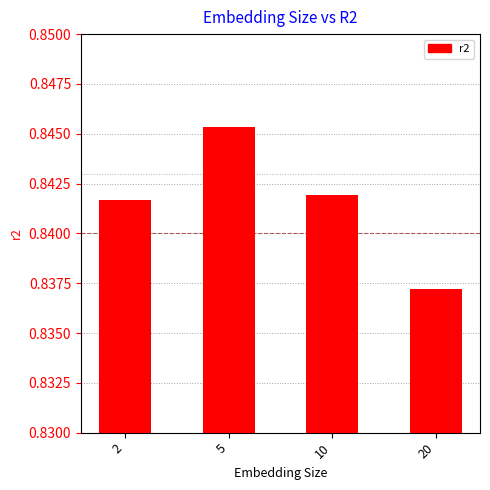

True or false: the data shows 1.4 at 10.

False